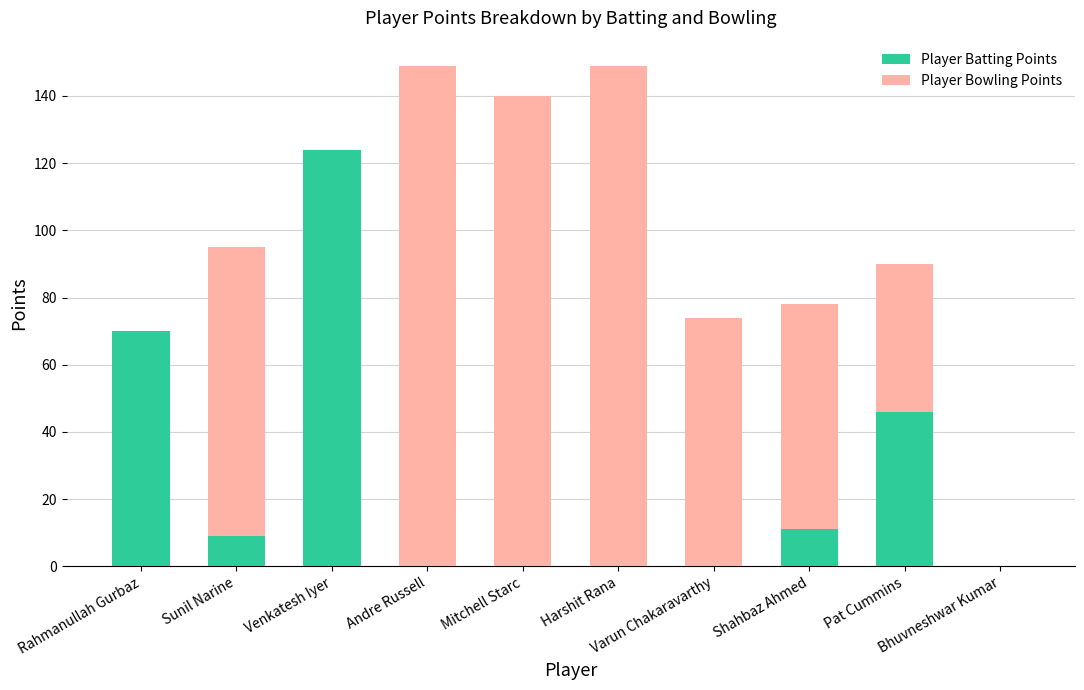

What is the sum of all Player Batting Points values?

260